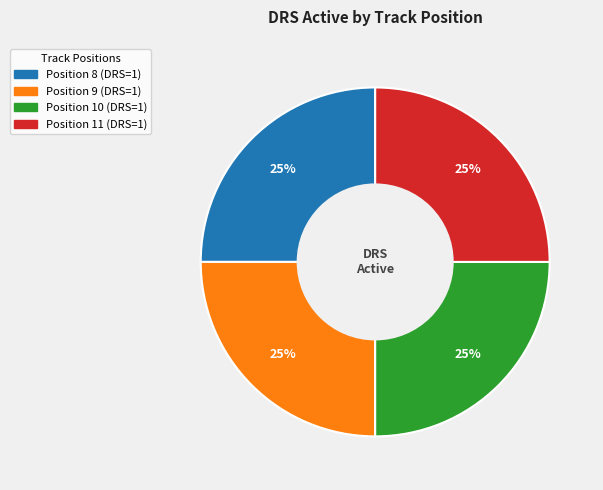

How many slices are in this pie chart?

4